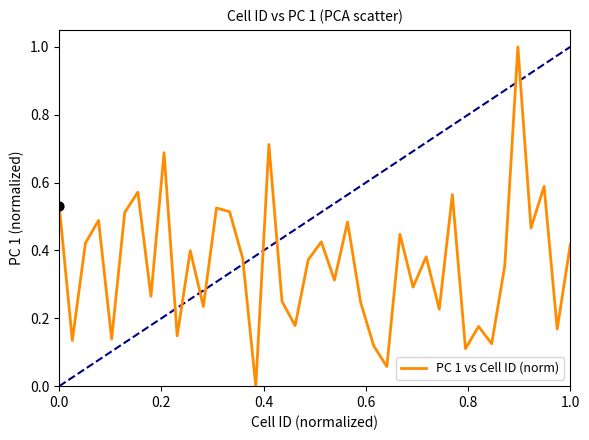

What is the maximum value shown in the chart?

1.0